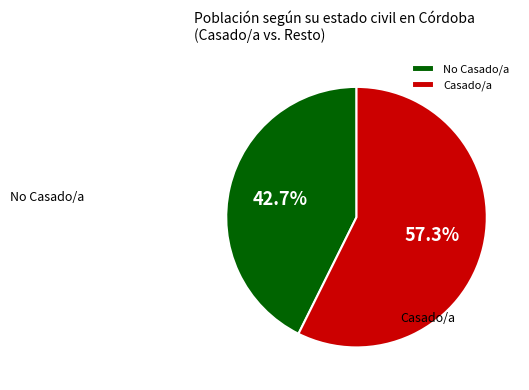

What is the largest slice in the pie chart?

Casado/a